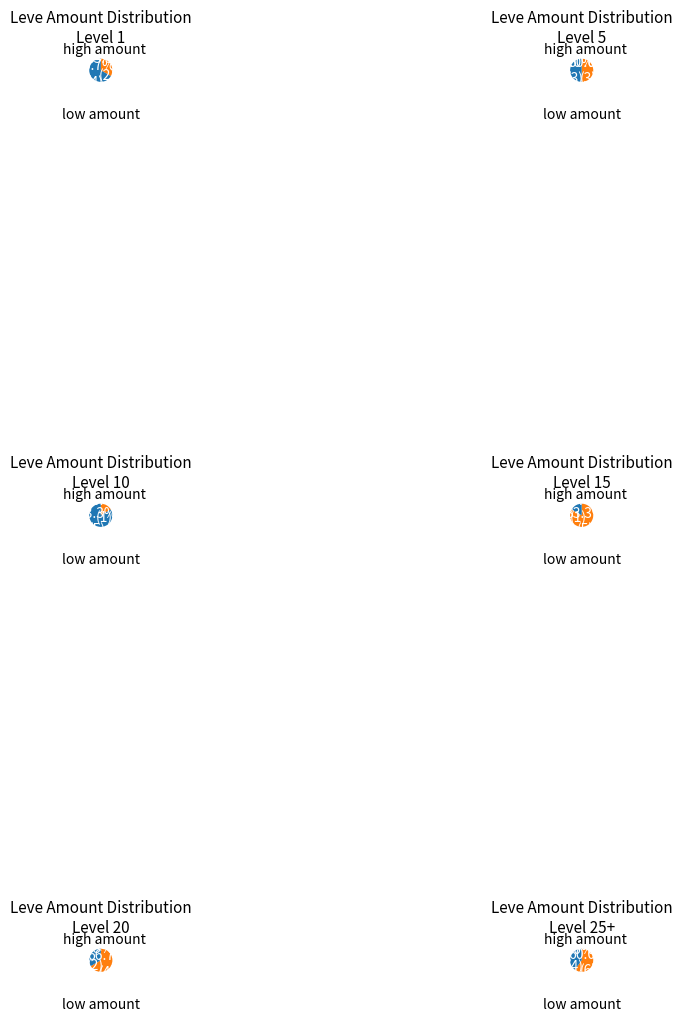

The Amateur's Chaser Hammer slice represents 2% of the pie. True or false?

True